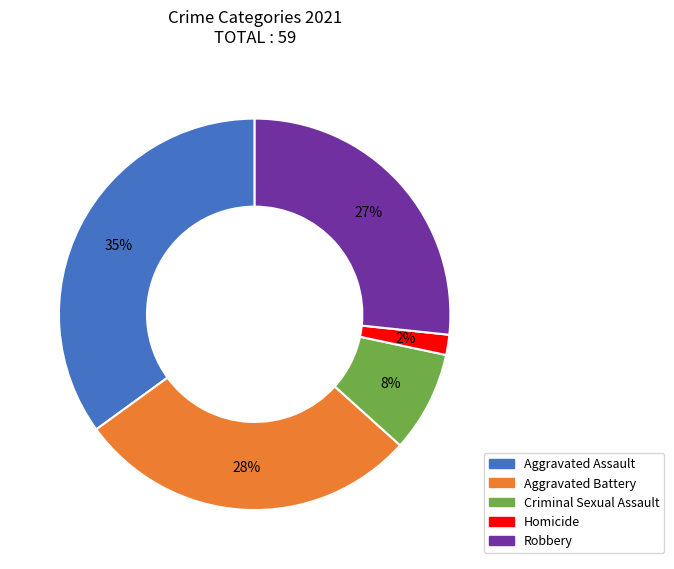

To the nearest percent, what is the combined percentage of Aggravated Assault and Criminal Sexual Assault?

43%